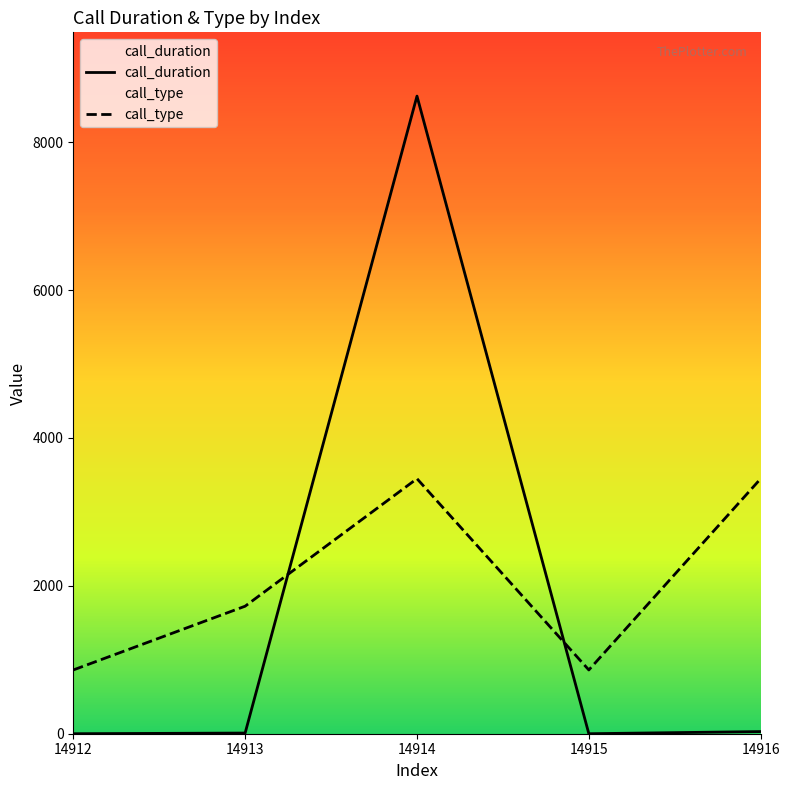

What is the spread (max minus min) of values at 14915?

862.3